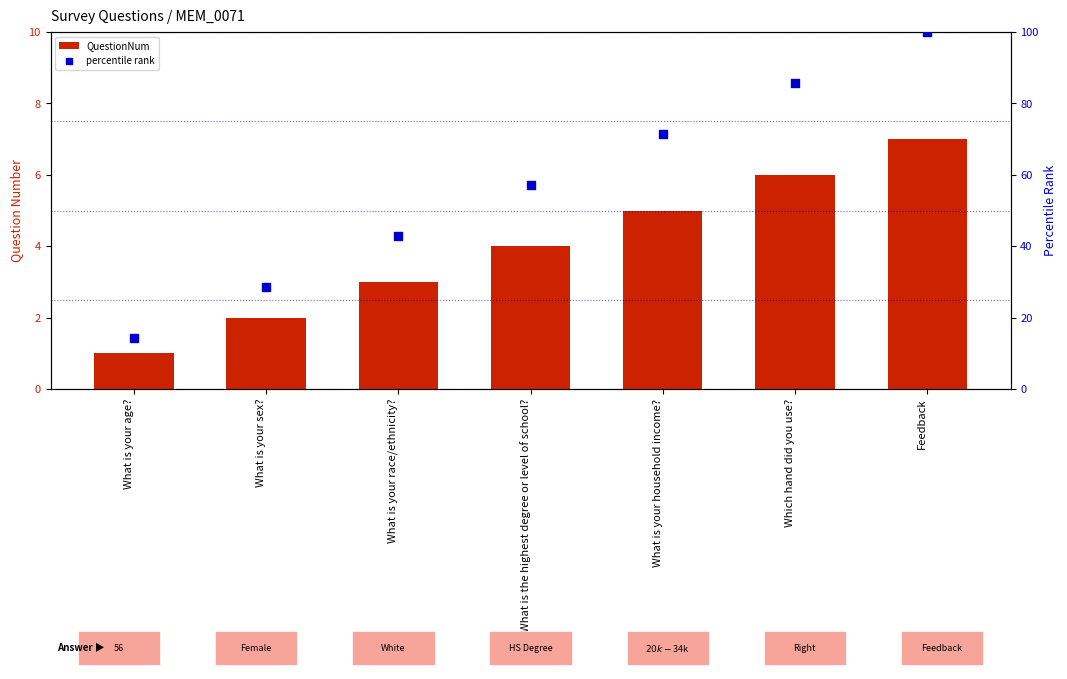

Which series has the widest spread of Y values?

percentile rank